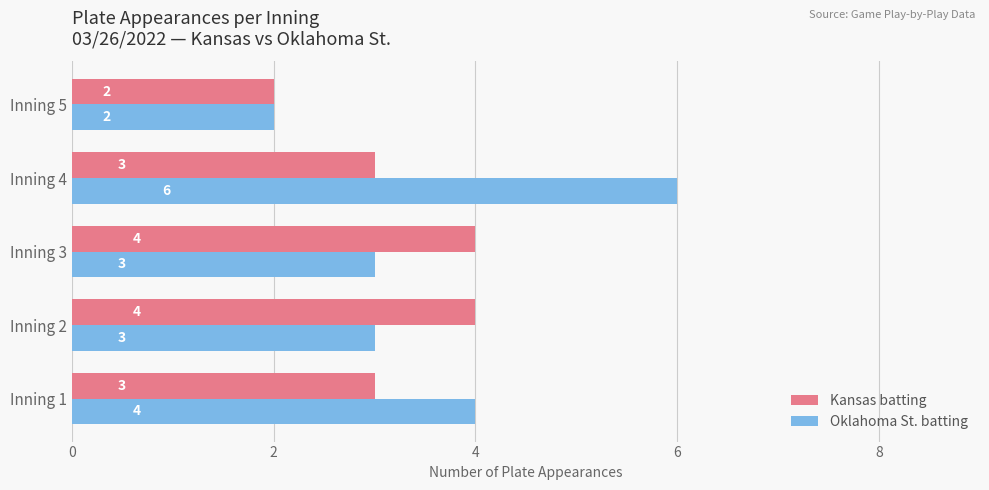

What is the minimum value for Kansas batting?

2